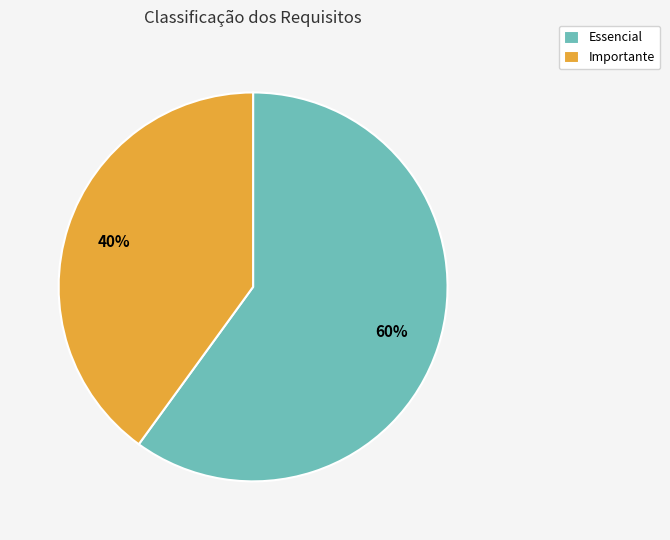

To the nearest percent, what is the difference between the Essencial and Importante slice percentages?

20%